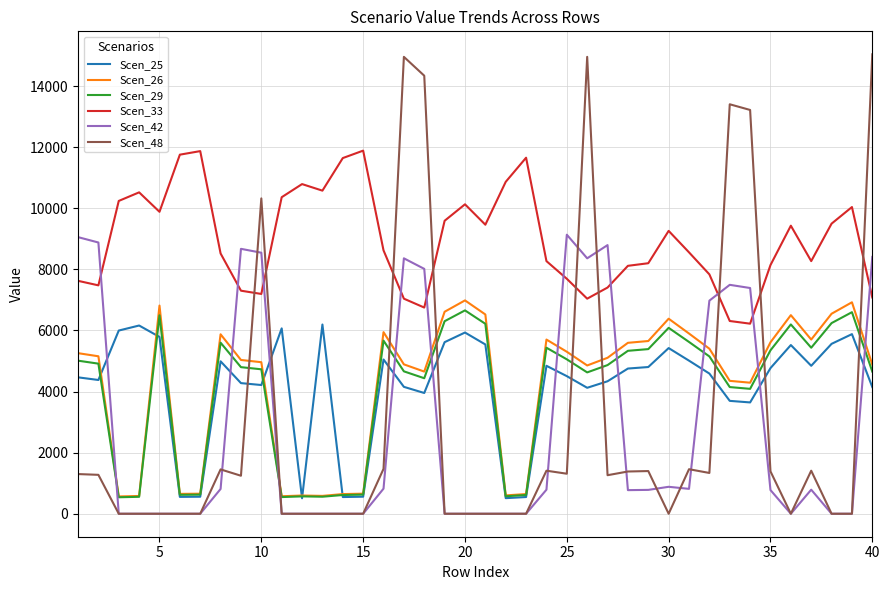

True or false: Scen_42 and Scen_29 intersect in this chart.

True